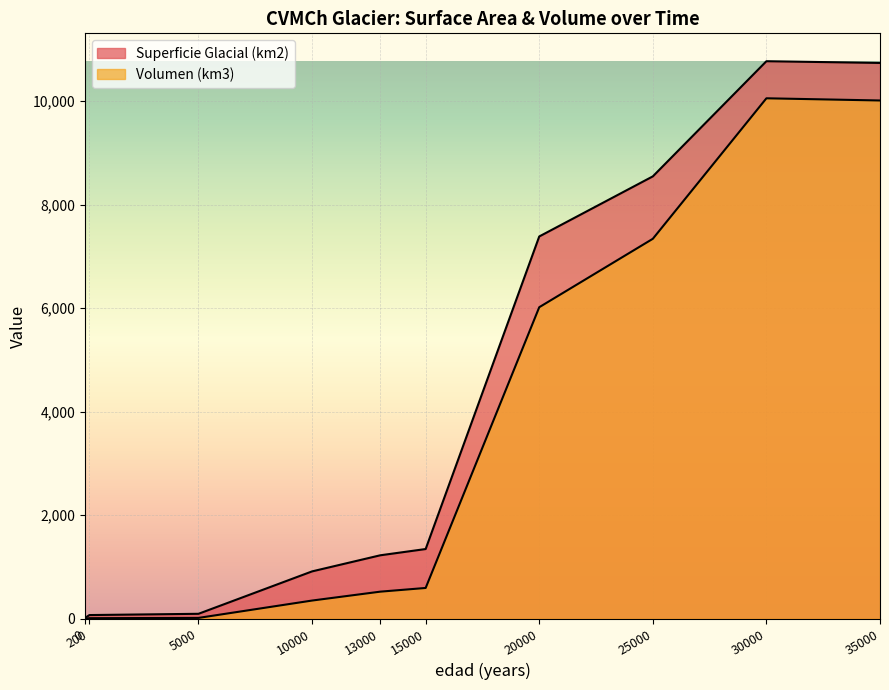

At which label does Superficie Glacial (km2) first exceed 1346?

15000